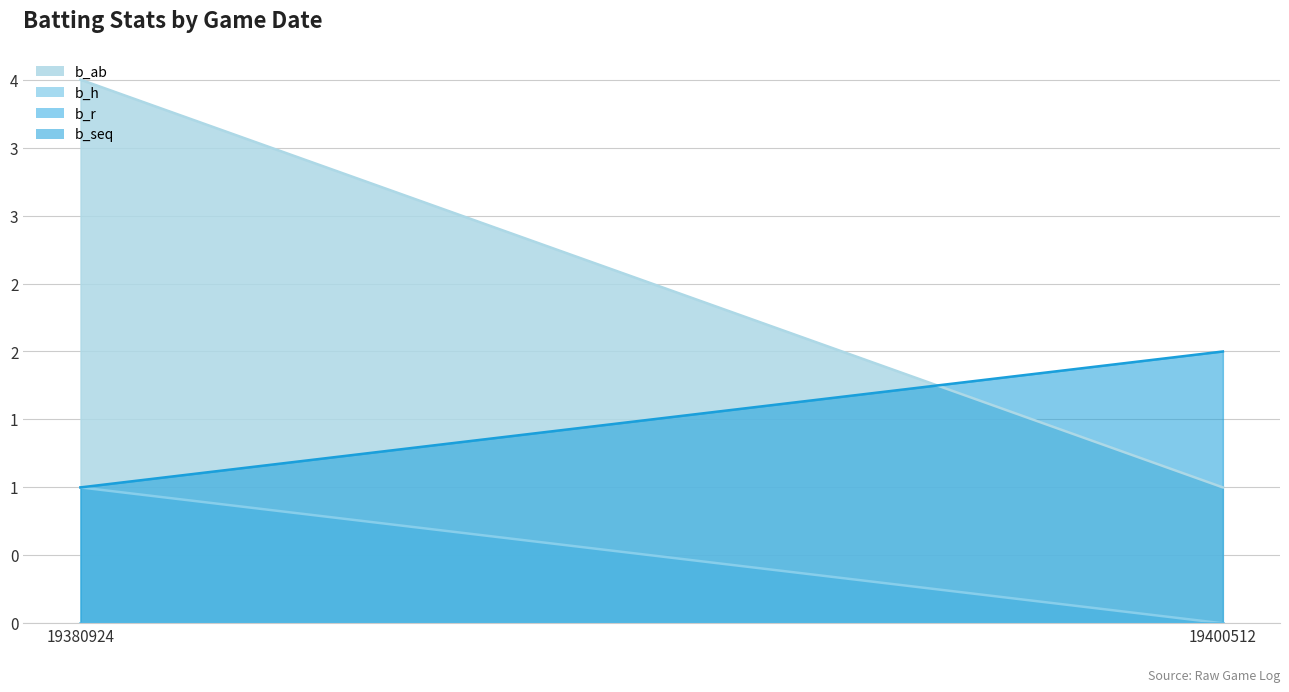

Where is b_ab nearest to the value 2?

19400512